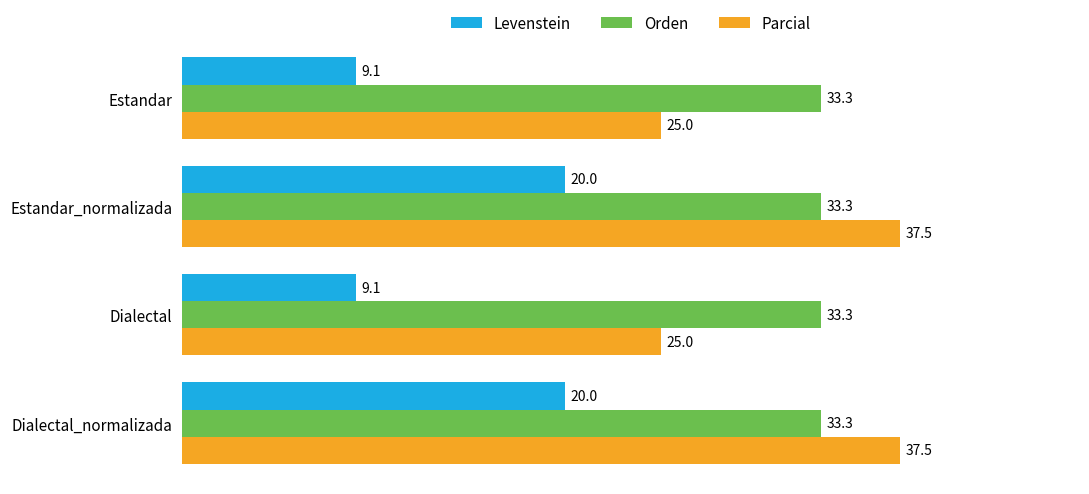

Which series has the widest spread of values?

Parcial